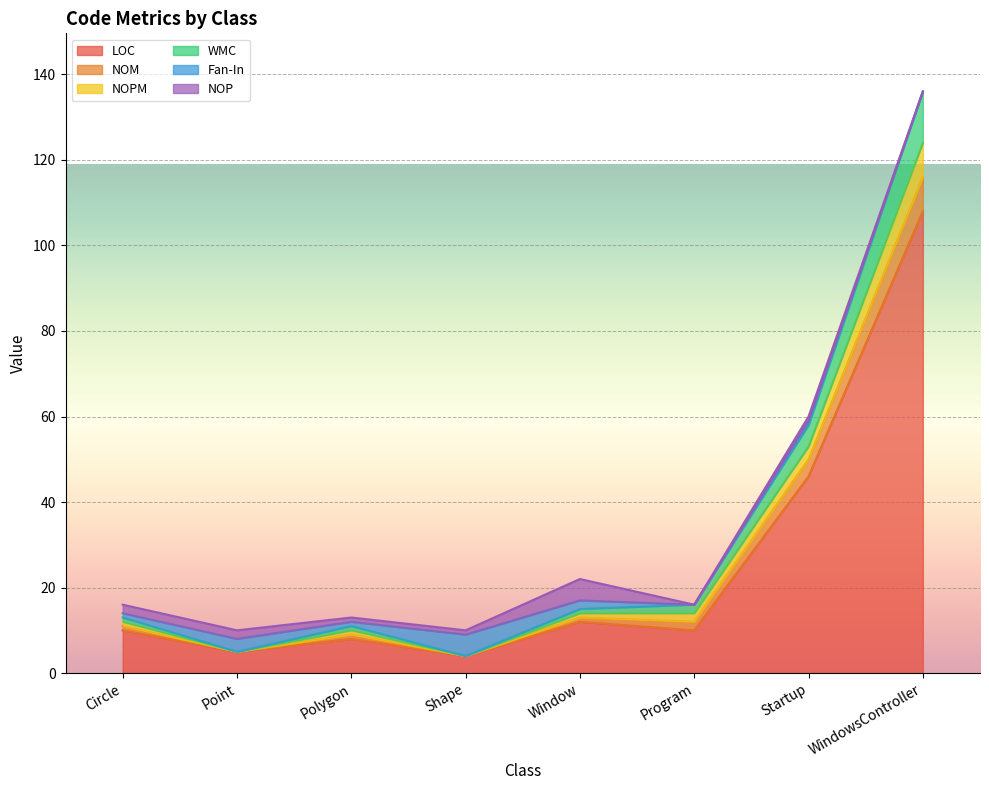

Where is LOC nearest to the value 56?

Startup